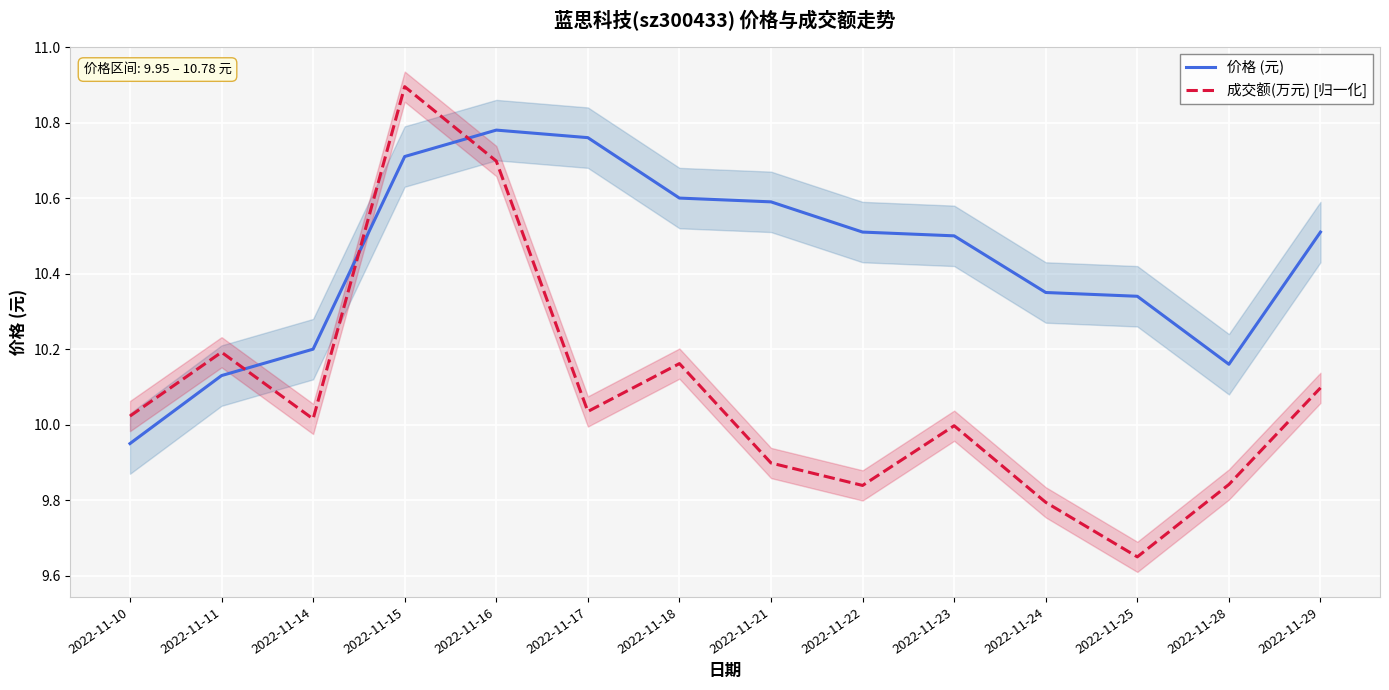

At which category does 成交额(万元) [归一化] reach its first local peak?

2022-11-11